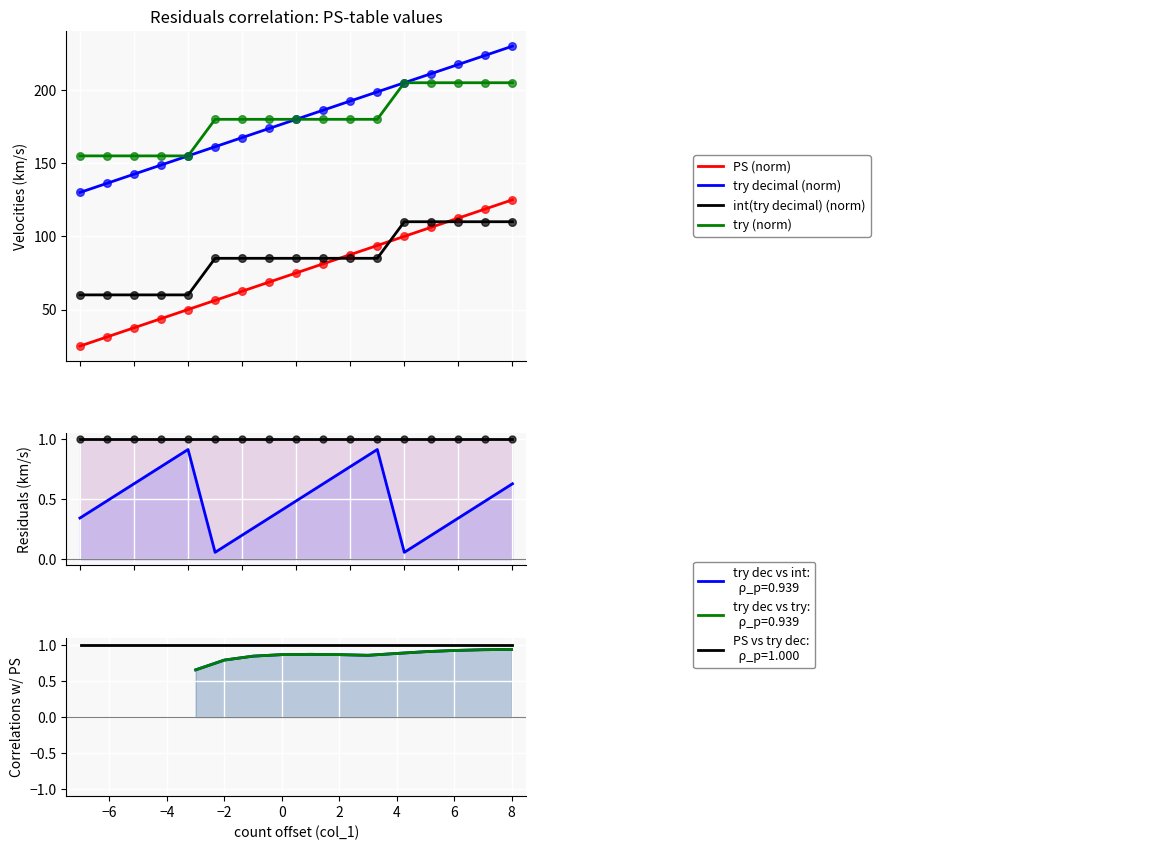

Which series contains the highest Y value?

try decimal